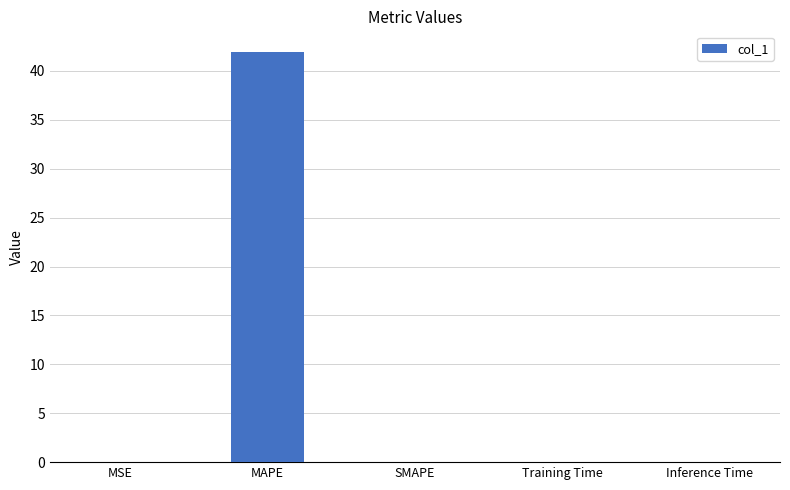

Which label corresponds to the largest value in the chart?

MAPE